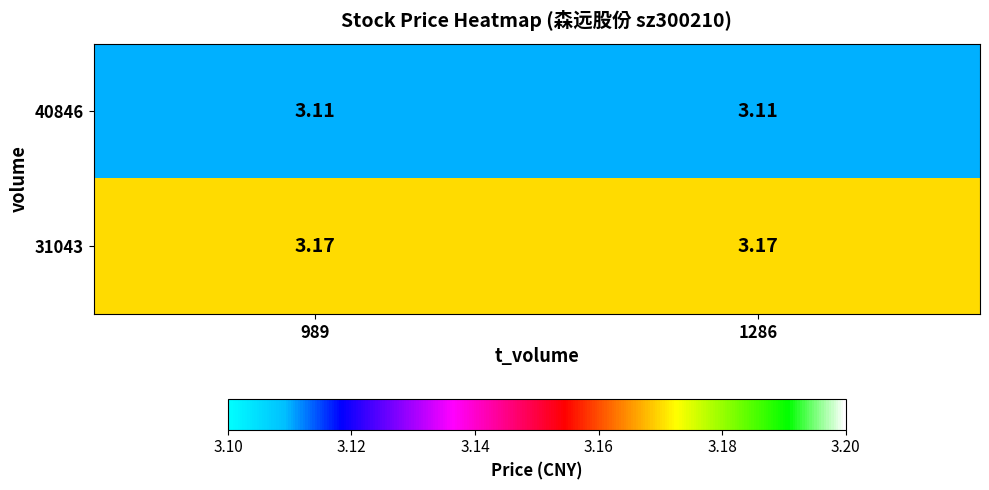

Is the value of 31043 at 1286 greater than the value of 40846 at 1286?

Yes